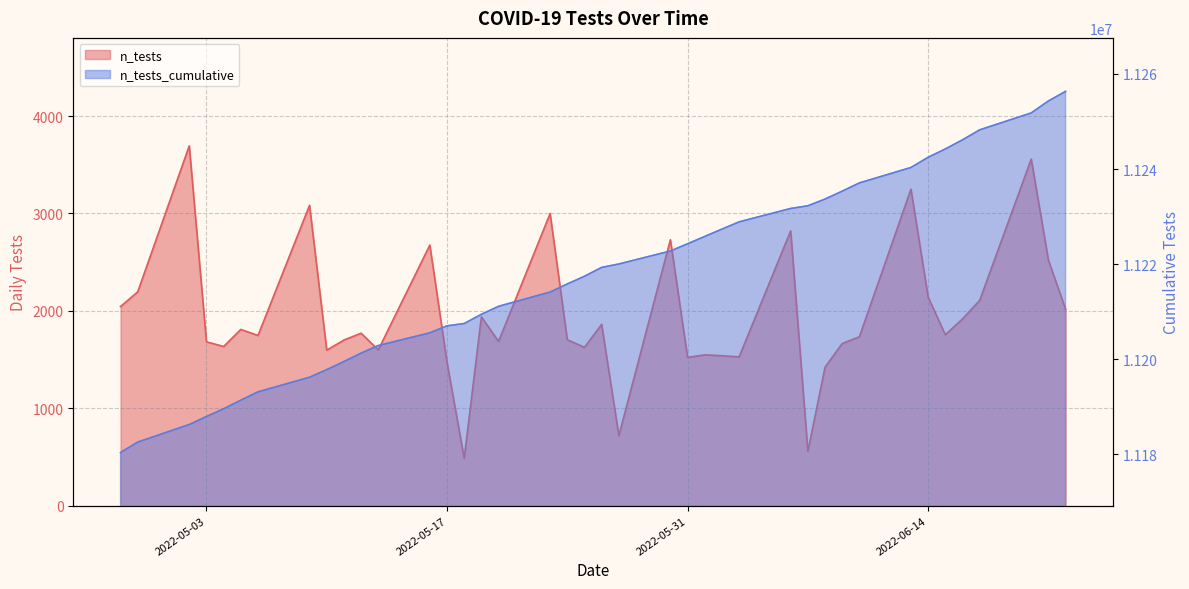

What is the greatest value displayed?

11256340